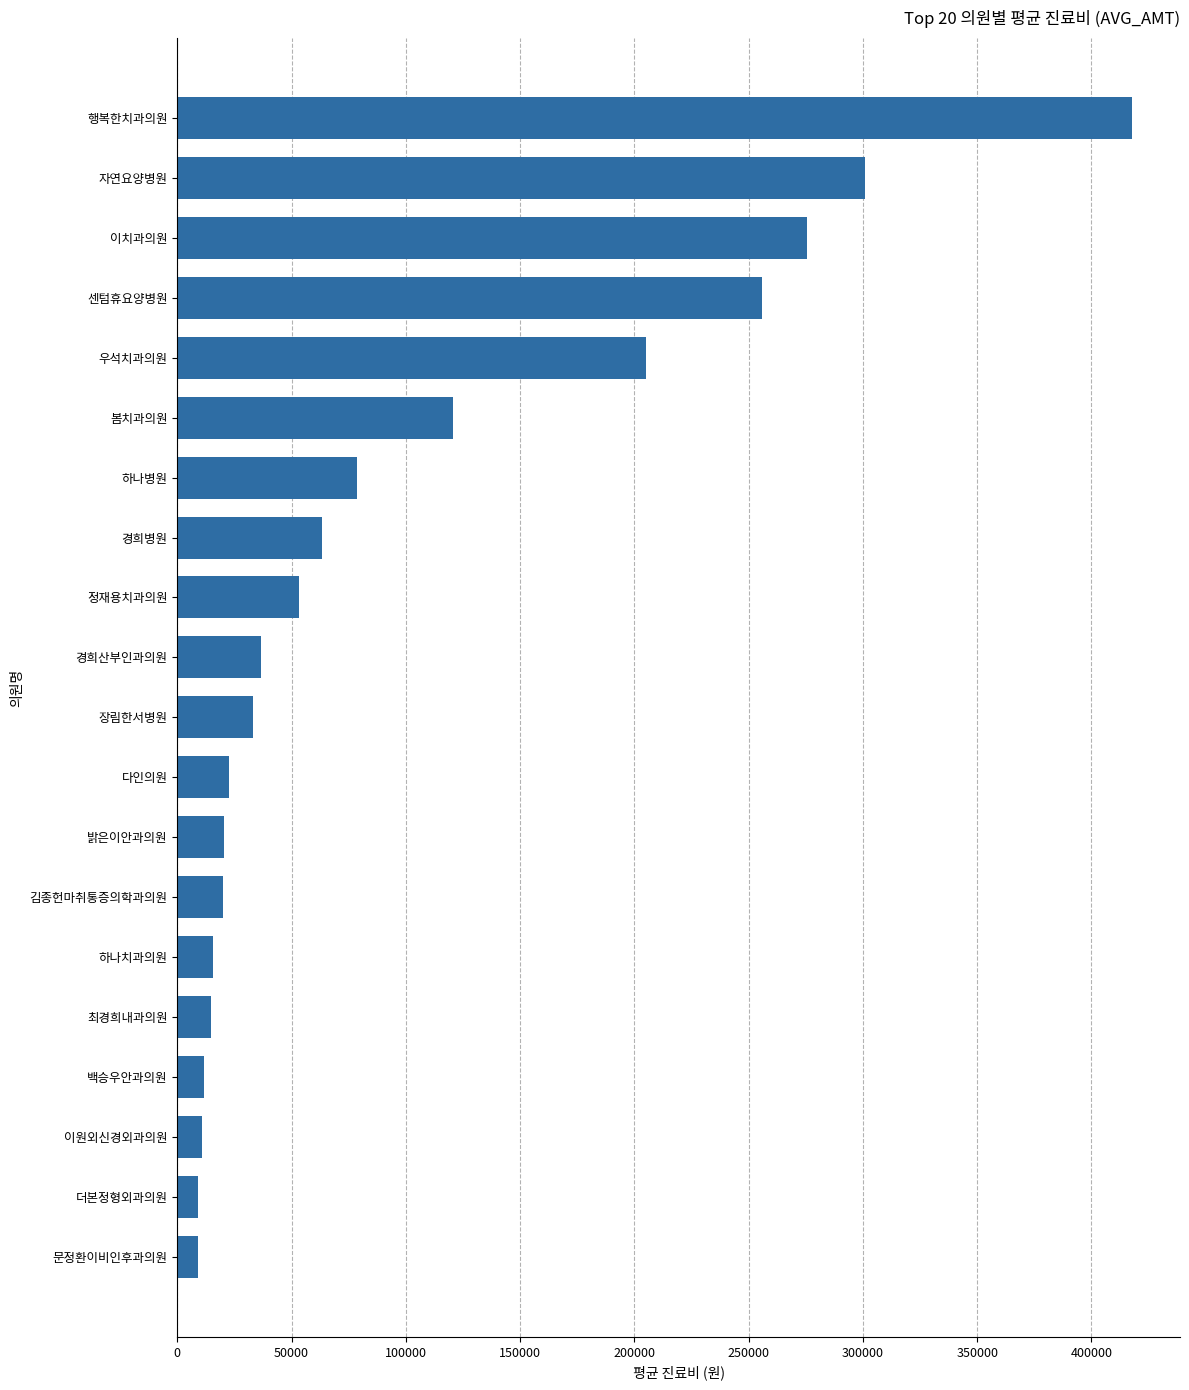

How many values are below 36681?

10